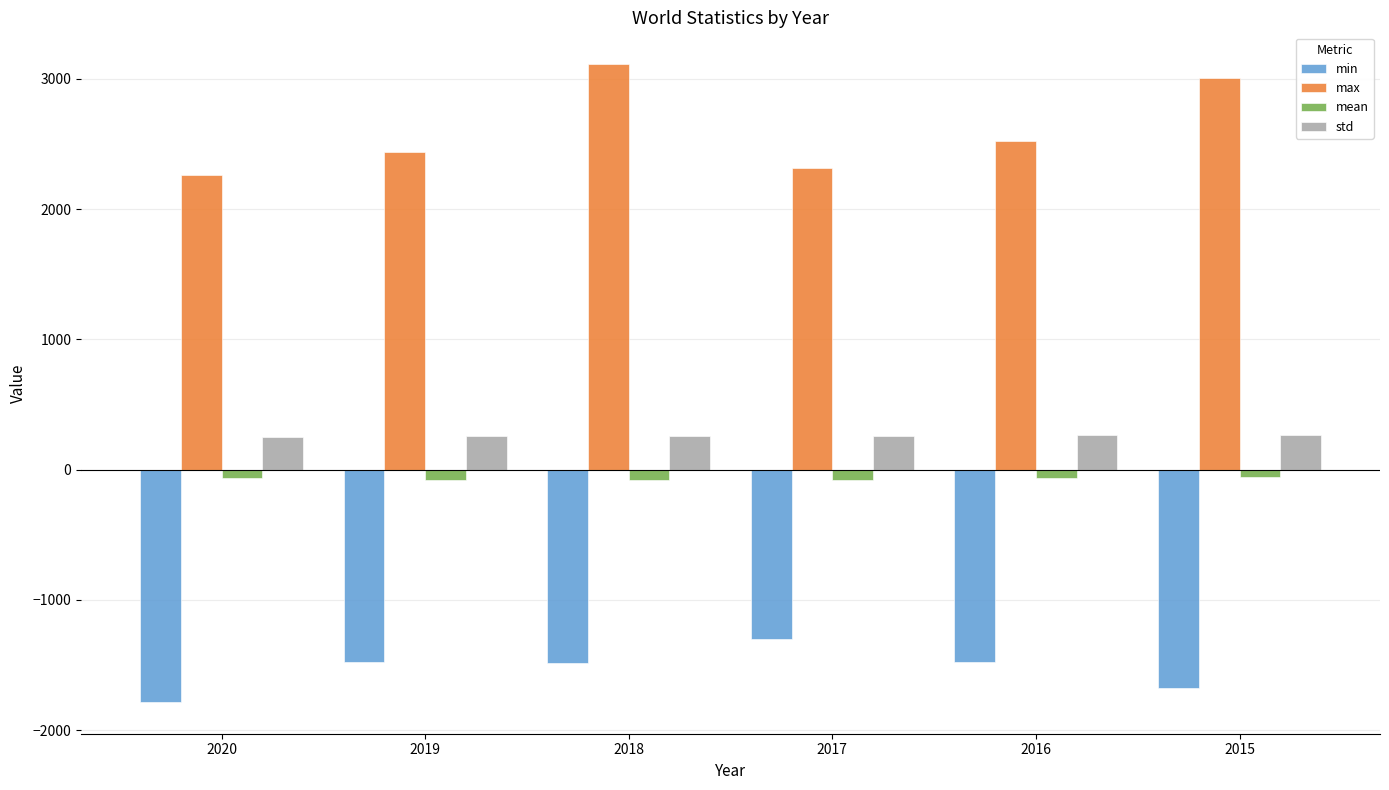

What is the value of the std bar at the 5th from the left?

268.7